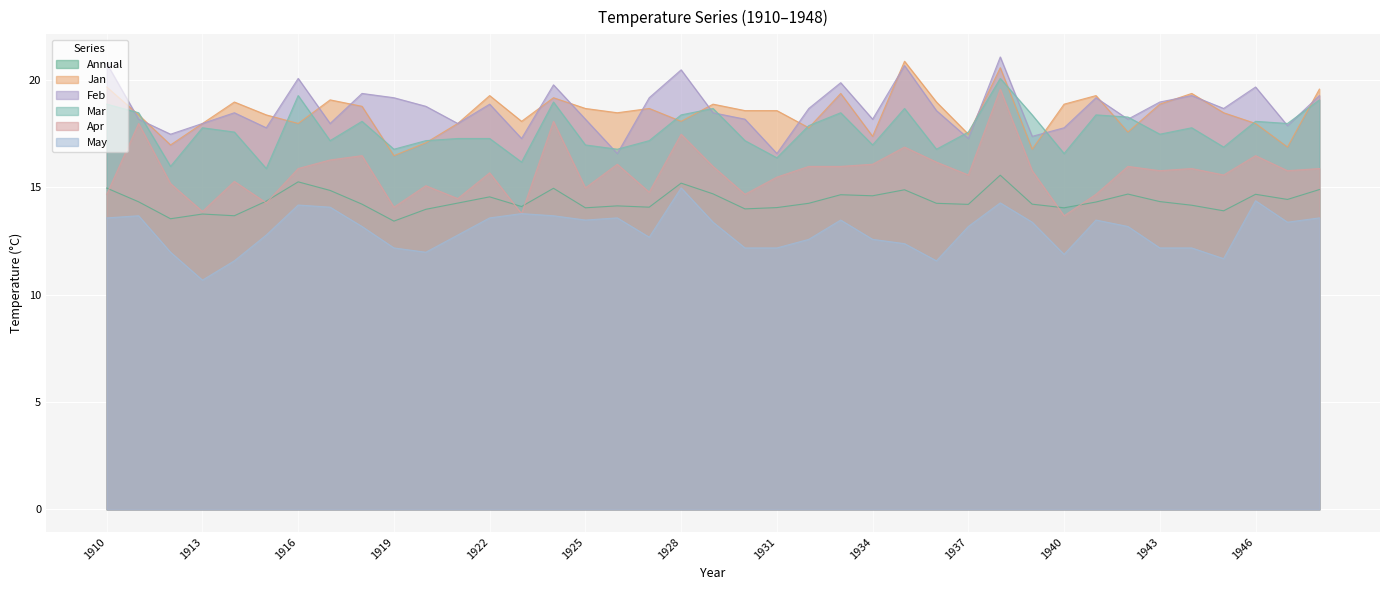

Reading left to right, list all the values displayed in this chart.

Annual: 1910=15.0	1911=14.3	1912=13.5	1913=13.8	1914=13.7	1915=14.4	1916=15.3	1917=14.9	1918=14.2	1919=13.4	1920=14.0	1921=14.3	1922=14.6	1923=14.1	1924=15.0	1925=14.1	1926=14.1	1927=14.1	1928=15.2	1929=14.7	1930=14.0	1931=14.1	1932=14.3	1933=14.7	1934=14.6	1935=14.9	1936=14.3	1937=14.2	1938=15.6	1939=14.2	1940=14.1	1941=14.3	1942=14.7	1943=14.3	1944=14.2	1945=13.9	1946=14.7	1947=14.4	1948=14.9
Jan: 1910=19.7	1911=18.4	1912=17.0	1913=18.0	1914=19.0	1915=18.4	1916=18.0	1917=19.1	1918=18.8	1919=16.5	1920=17.1	1921=18.0	1922=19.3	1923=18.1	1924=19.2	1925=18.7	1926=18.5	1927=18.7	1928=18.1	1929=18.9	1930=18.6	1931=18.6	1932=17.8	1933=19.4	1934=17.4	1935=20.9	1936=19.0	1937=17.5	1938=20.6	1939=16.8	1940=18.9	1941=19.3	1942=17.6	1943=18.9	1944=19.4	1945=18.5	1946=18.0	1947=16.9	1948=19.6
Feb: 1910=20.8	1911=18.2	1912=17.5	1913=18.0	1914=18.5	1915=17.8	1916=20.1	1917=18.0	1918=19.4	1919=19.2	1920=18.8	1921=18.0	1922=18.9	1923=17.3	1924=19.8	1925=18.2	1926=16.6	1927=19.2	1928=20.5	1929=18.5	1930=18.2	1931=16.6	1932=18.7	1933=19.9	1934=18.2	1935=20.7	1936=18.6	1937=17.3	1938=21.1	1939=17.4	1940=17.8	1941=19.2	1942=18.2	1943=19.0	1944=19.3	1945=18.7	1946=19.7	1947=17.9	1948=19.3
Mar: 1910=18.9	1911=18.5	1912=16.0	1913=17.8	1914=17.6	1915=15.9	1916=19.3	1917=17.2	1918=18.1	1919=16.8	1920=17.2	1921=17.3	1922=17.3	1923=16.2	1924=19.0	1925=17.0	1926=16.8	1927=17.2	1928=18.4	1929=18.7	1930=17.2	1931=16.4	1932=17.9	1933=18.5	1934=17.0	1935=18.7	1936=16.8	1937=17.6	1938=20.1	1939=18.4	1940=16.6	1941=18.4	1942=18.3	1943=17.5	1944=17.8	1945=16.9	1946=18.1	1947=18.0	1948=19.1
Apr: 1910=14.7	1911=18.0	1912=15.2	1913=13.9	1914=15.3	1915=14.3	1916=15.9	1917=16.3	1918=16.5	1919=14.1	1920=15.1	1921=14.5	1922=15.7	1923=13.8	1924=18.1	1925=15.0	1926=16.1	1927=14.8	1928=17.5	1929=16.0	1930=14.7	1931=15.5	1932=16.0	1933=16.0	1934=16.1	1935=16.9	1936=16.2	1937=15.6	1938=19.6	1939=15.8	1940=13.7	1941=14.7	1942=16.0	1943=15.8	1944=15.9	1945=15.6	1946=16.5	1947=15.8	1948=15.9
May: 1910=13.6	1911=13.7	1912=12.0	1913=10.7	1914=11.6	1915=12.8	1916=14.2	1917=14.1	1918=13.2	1919=12.2	1920=12.0	1921=12.8	1922=13.6	1923=13.8	1924=13.7	1925=13.5	1926=13.6	1927=12.7	1928=15.0	1929=13.4	1930=12.2	1931=12.2	1932=12.6	1933=13.5	1934=12.6	1935=12.4	1936=11.6	1937=13.2	1938=14.3	1939=13.4	1940=11.9	1941=13.5	1942=13.2	1943=12.2	1944=12.2	1945=11.7	1946=14.4	1947=13.4	1948=13.6